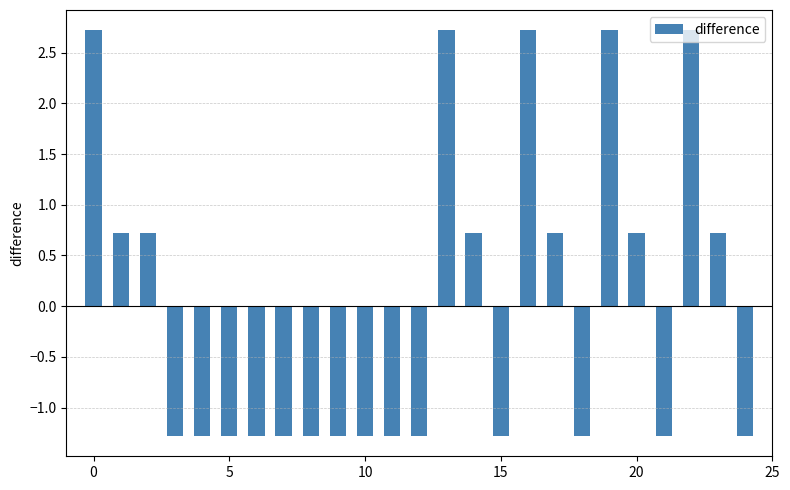

What is the smallest value displayed?

-1.3